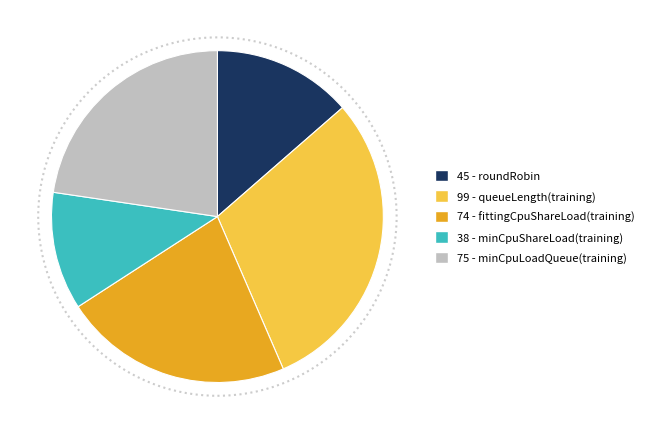

Does any single category account for the majority?

No